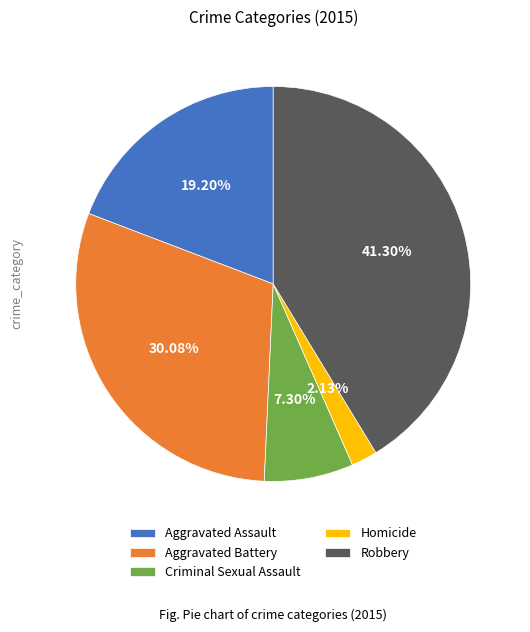

Which has a higher value, Aggravated Assault or Criminal Sexual Assault?

Aggravated Assault